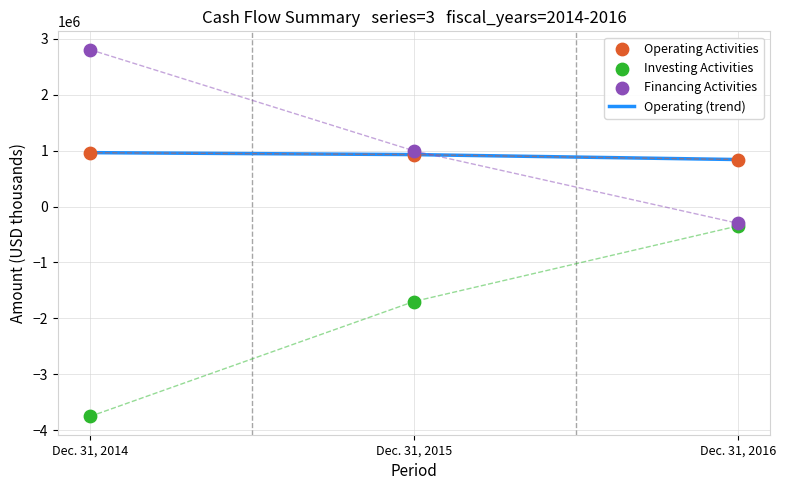

Is the value of Operating Activities at Dec. 31, 2014 greater than the value of Financing Activities at Dec. 31, 2014?

No